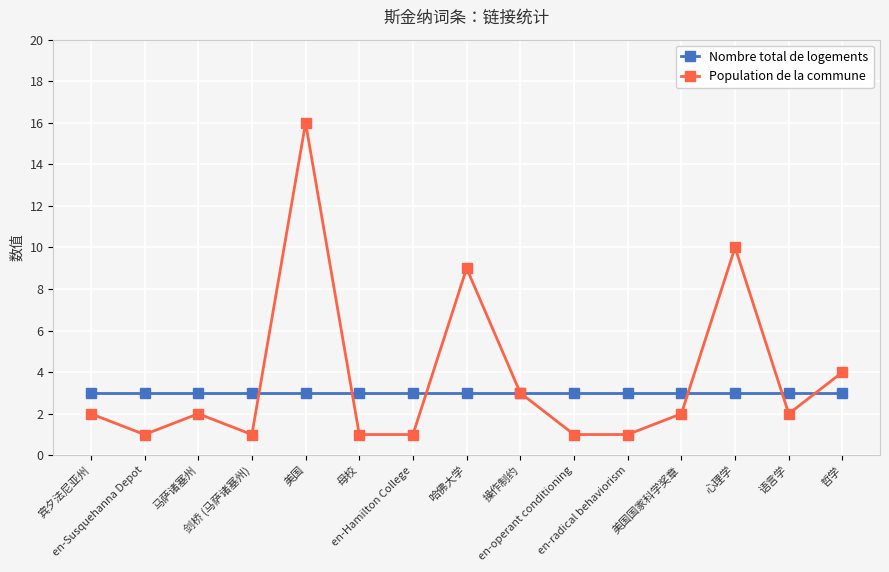

Which series has the largest range (max minus min)?

Population de la commune